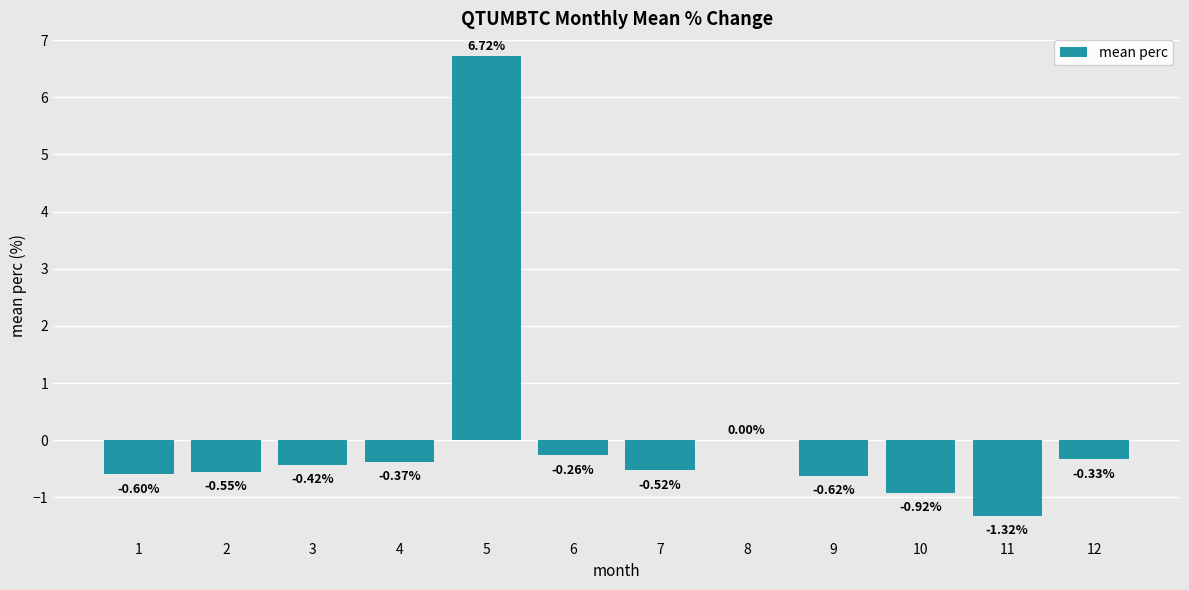

What is the change in value from 10 to 12?

+0.6